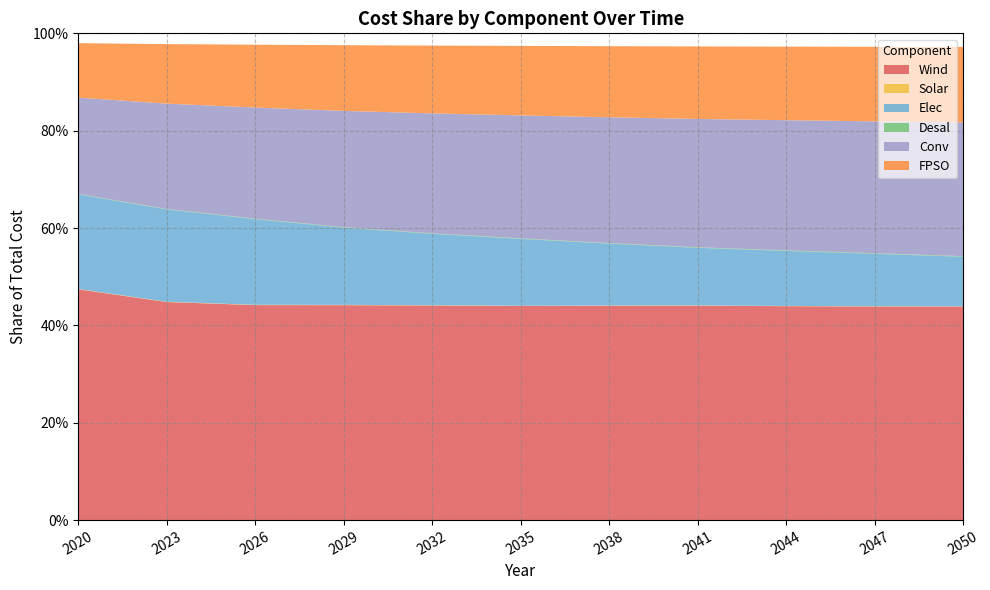

Reading right to left, transcribe all the data shown in this chart.

Wind: 0.4	0.4	0.4	0.4	0.4	0.4	0.4	0.4	0.4	0.4	0.5
Solar: 0.0	0.0	0.0	0.0	0.0	0.0	0.0	0.0	0.0	0.0	0.0
Elec: 0.1	0.1	0.1	0.1	0.1	0.1	0.1	0.2	0.2	0.2	0.2
Desal: 0.0	0.0	0.0	0.0	0.0	0.0	0.0	0.0	0.0	0.0	0.0
Conv: 0.3	0.3	0.3	0.3	0.3	0.3	0.2	0.2	0.2	0.2	0.2
FPSO: 0.2	0.2	0.2	0.1	0.1	0.1	0.1	0.1	0.1	0.1	0.1